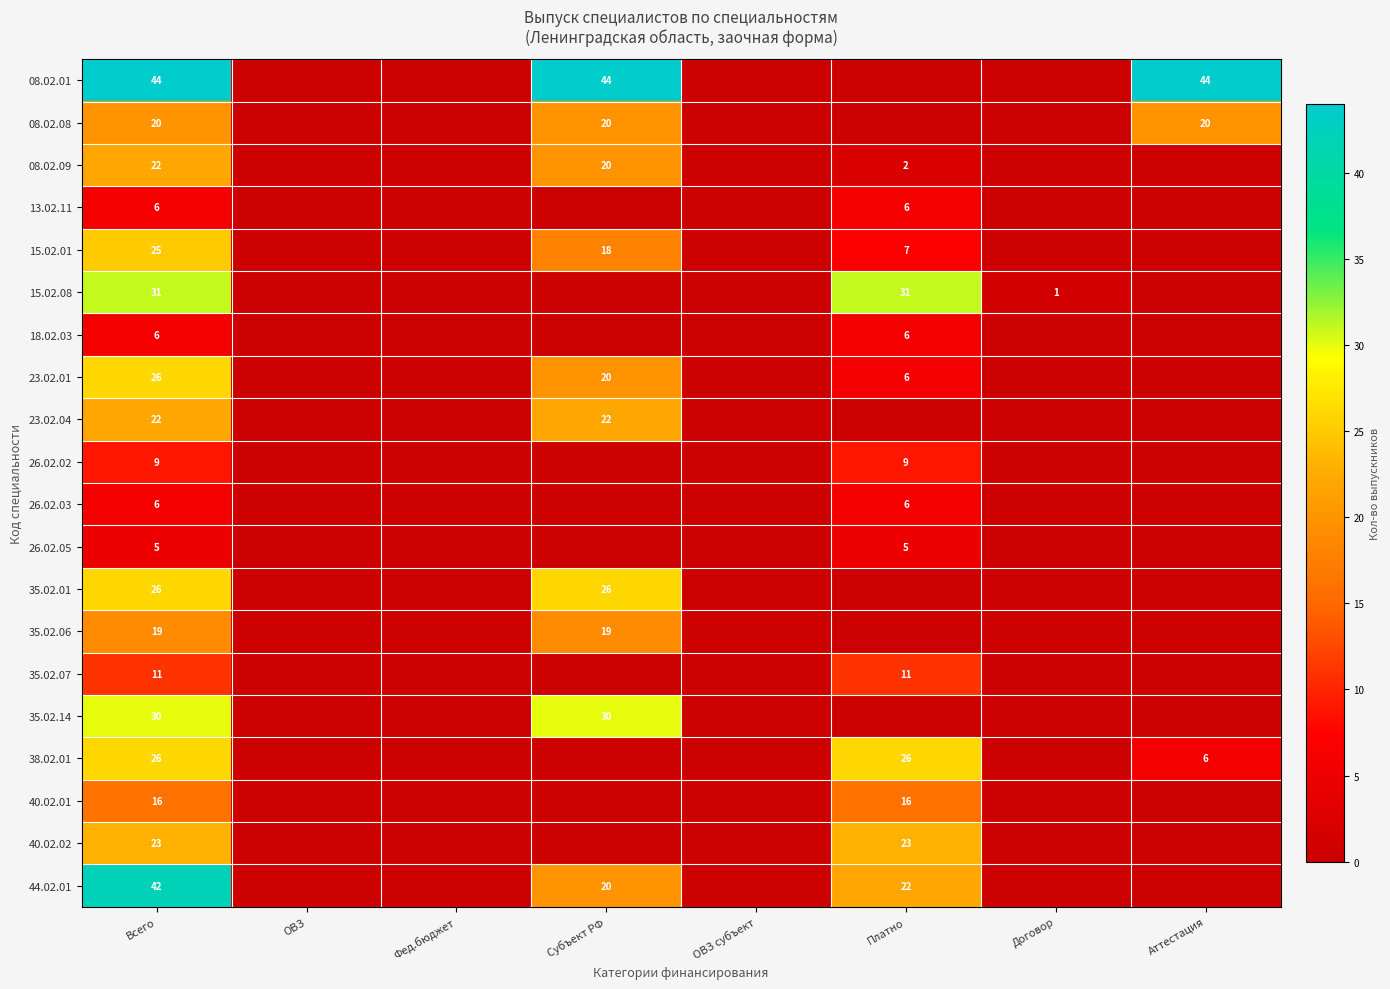

Is it true that 08.02.09 equals 32 at Субъект РФ?

False